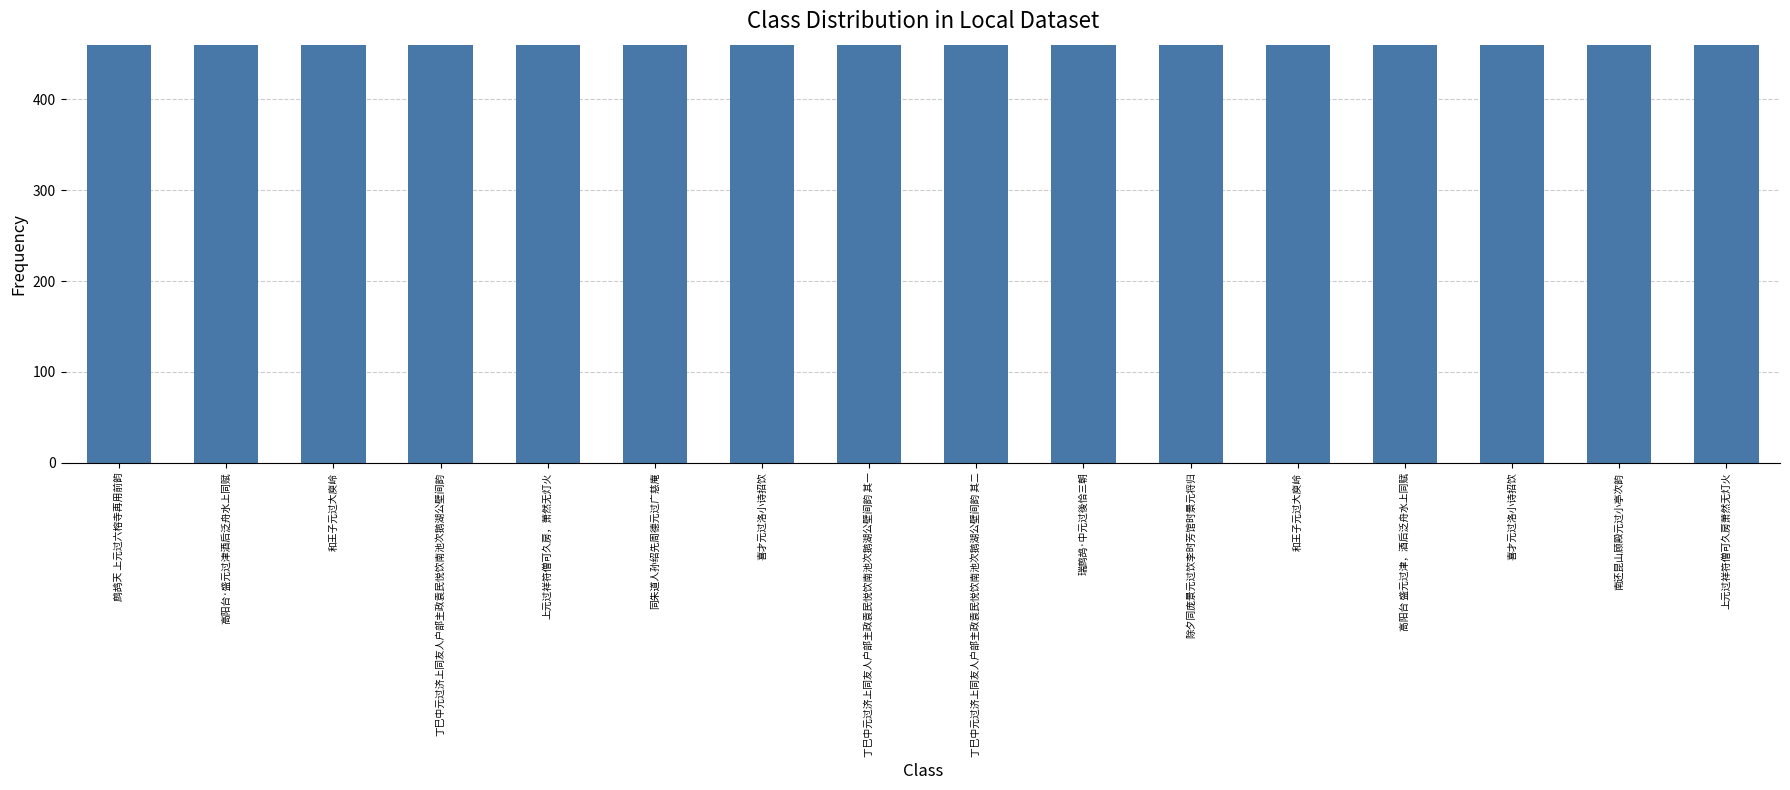

What is the sum of the values at 和王子元过大庾岭 and 高阳台·盛元过津酒后泛舟水上同赋?

473548